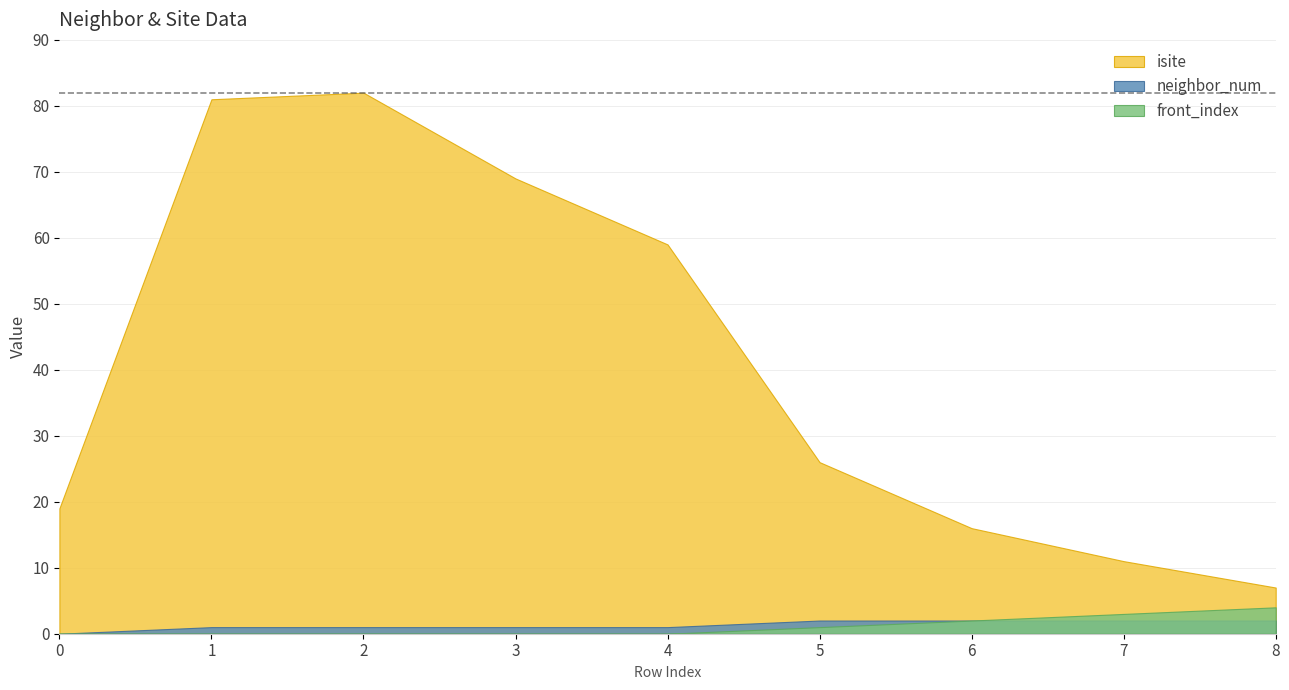

True or false: neighbor_num and isite intersect in this chart.

False